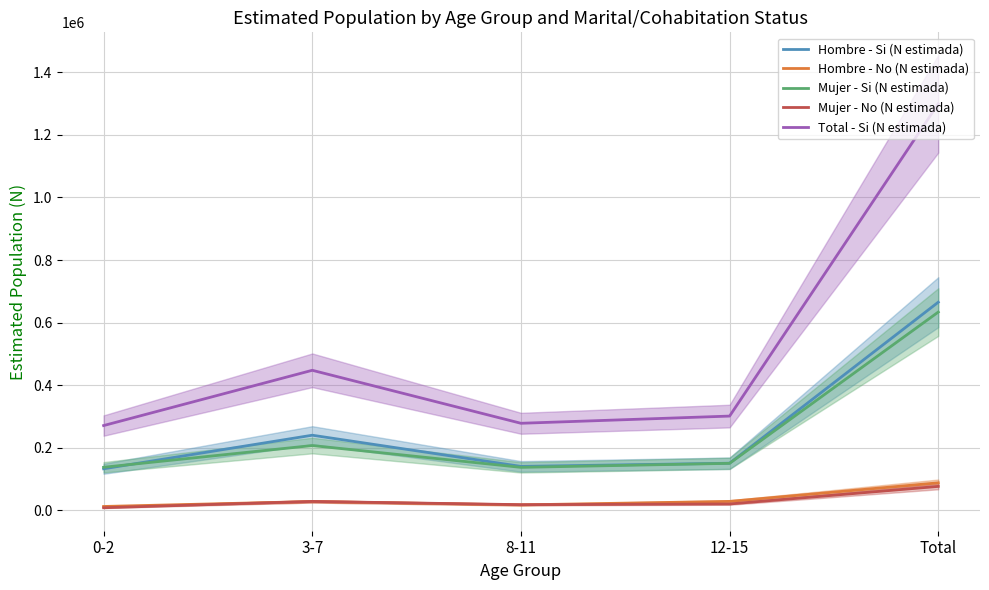

Which label corresponds to the smallest value in the chart?

0-2